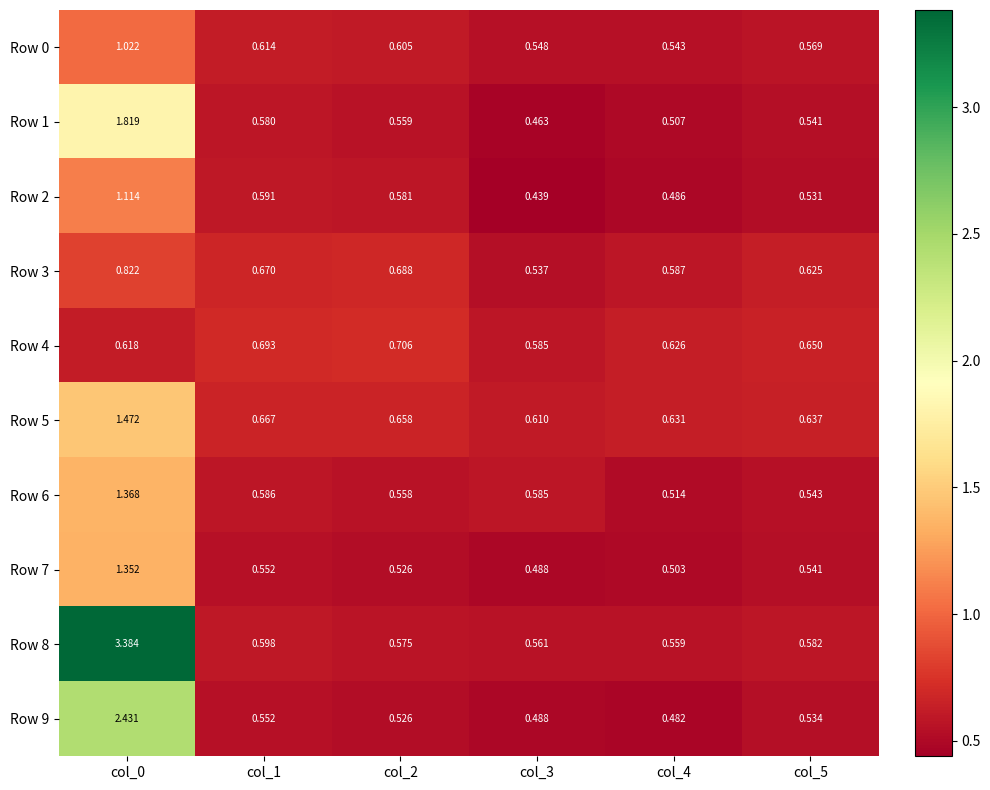

Is the value of Row 1 at col_3 greater than the value of Row 9 at col_3?

No